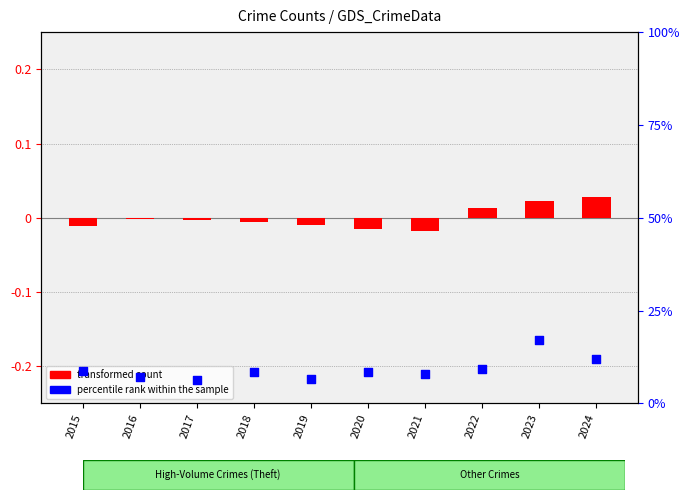

Which series contains the highest Y value?

percentile rank within the sample